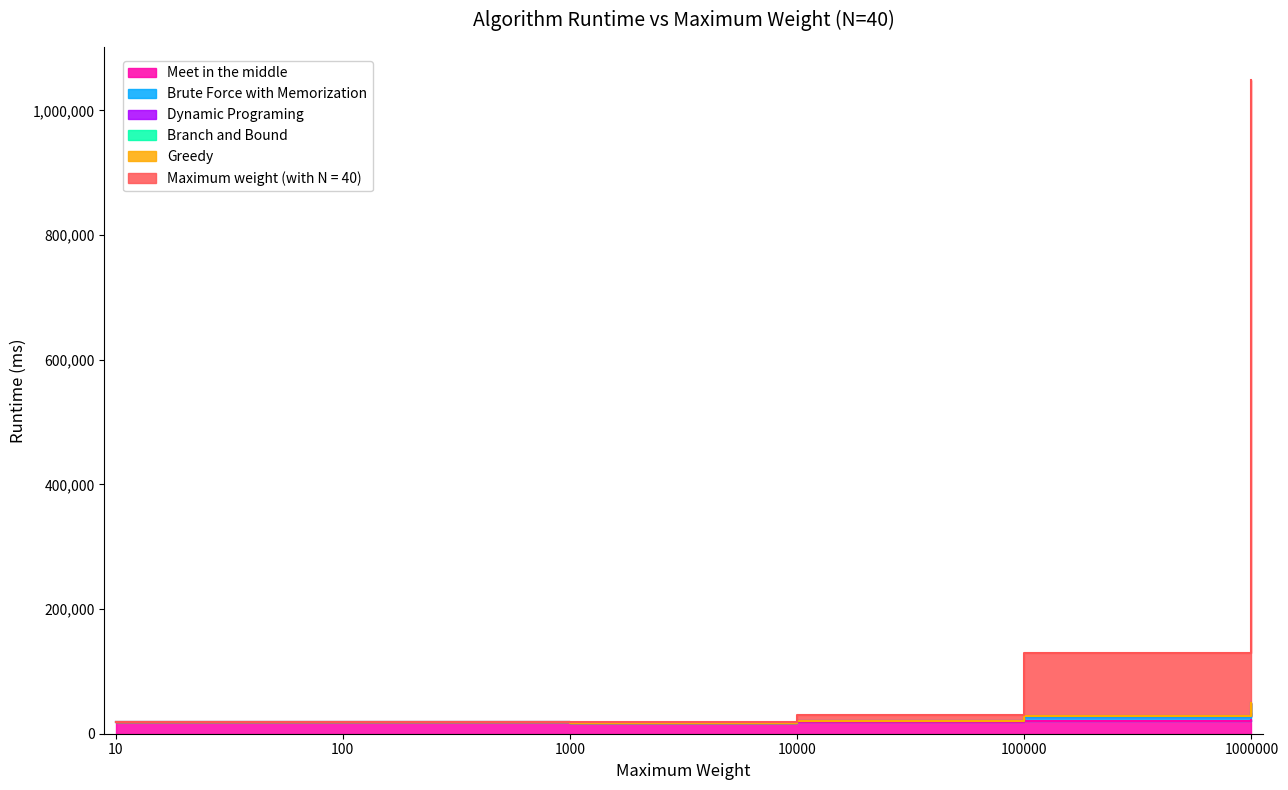

What is the difference between the Brute Force with Memorization values at 1000 and 10?

1431.3